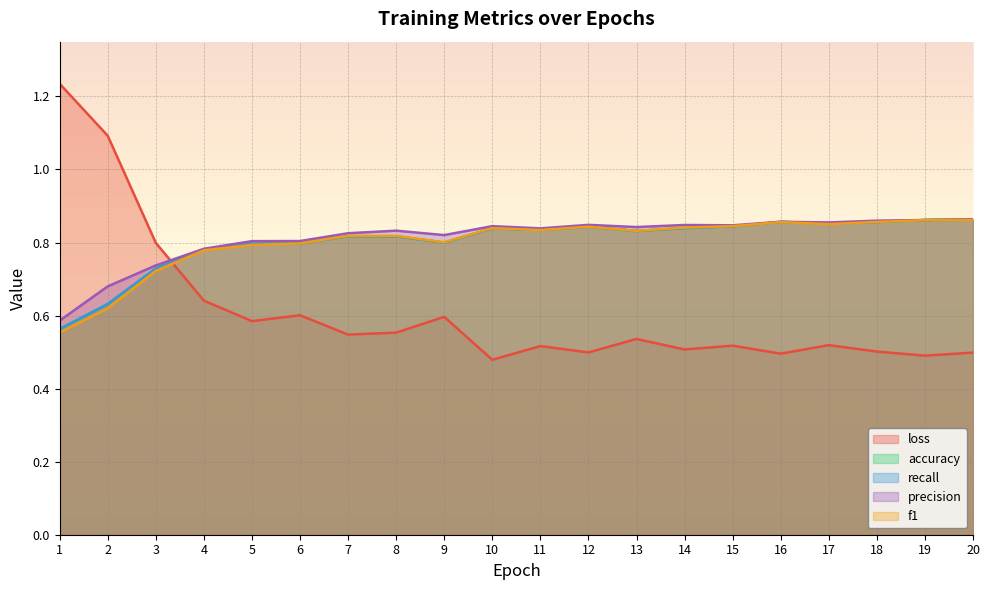

At which label does f1 reach its minimum?

1